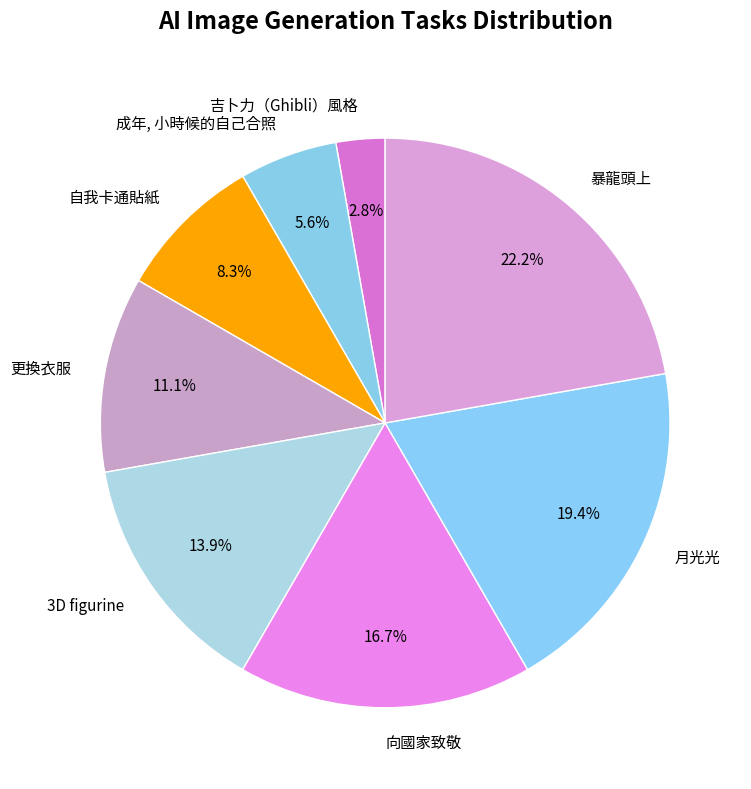

To the nearest percent, what is the combined percentage of 吉卜力（Ghibli）風格 and 更換衣服?

14%